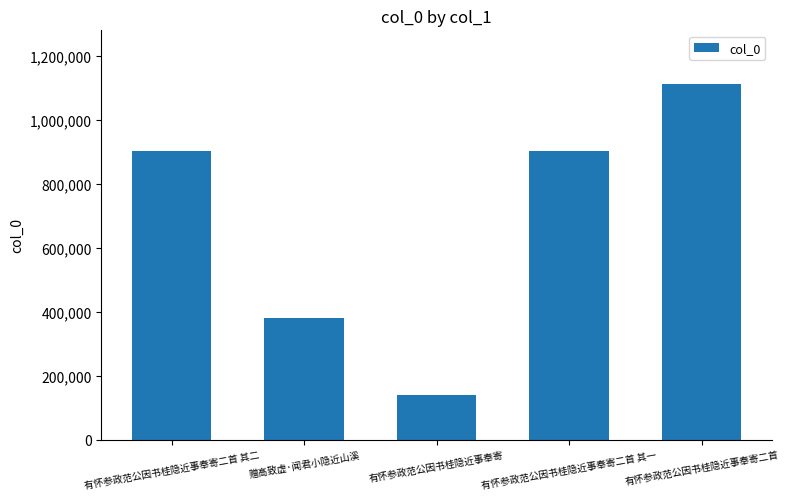

What is the smallest value displayed?

141062